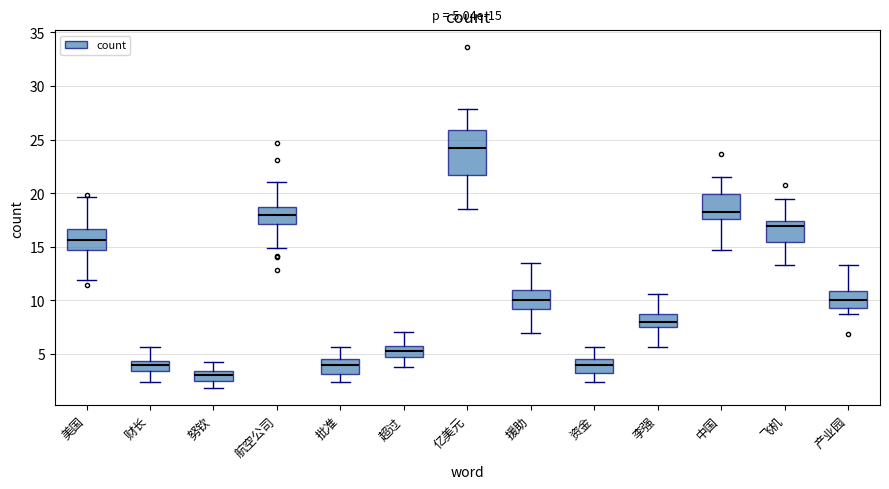

Comparing the boxes themselves (not the whiskers), which one is the tallest?

亿美元